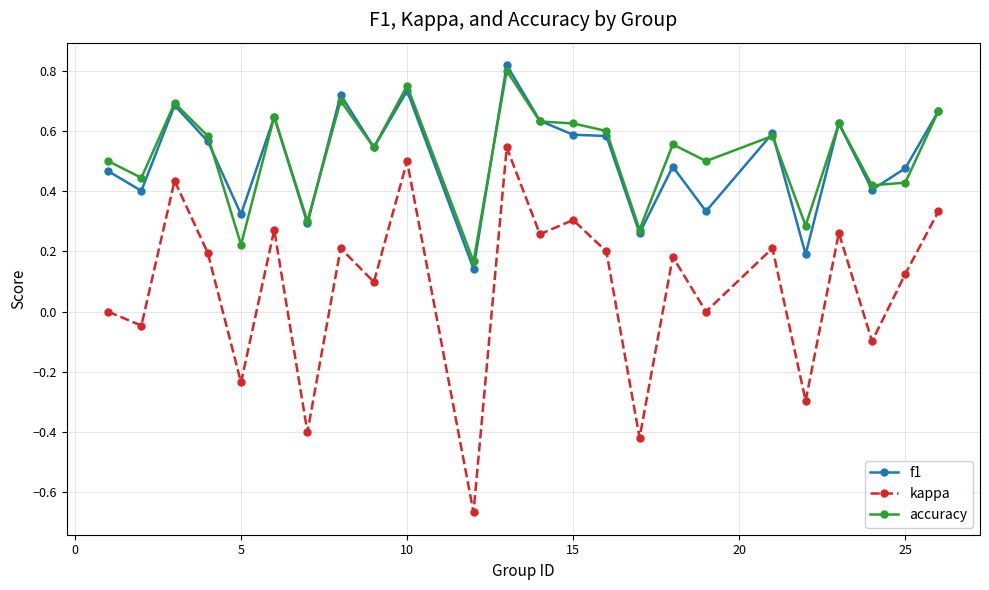

Which series has the largest total across all categories?

accuracy